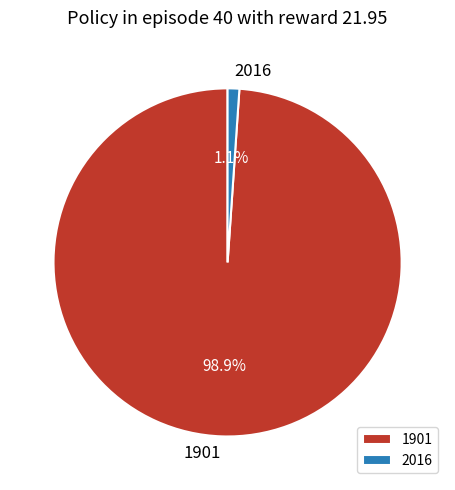

Which has a higher value, 2016 or 1901?

1901